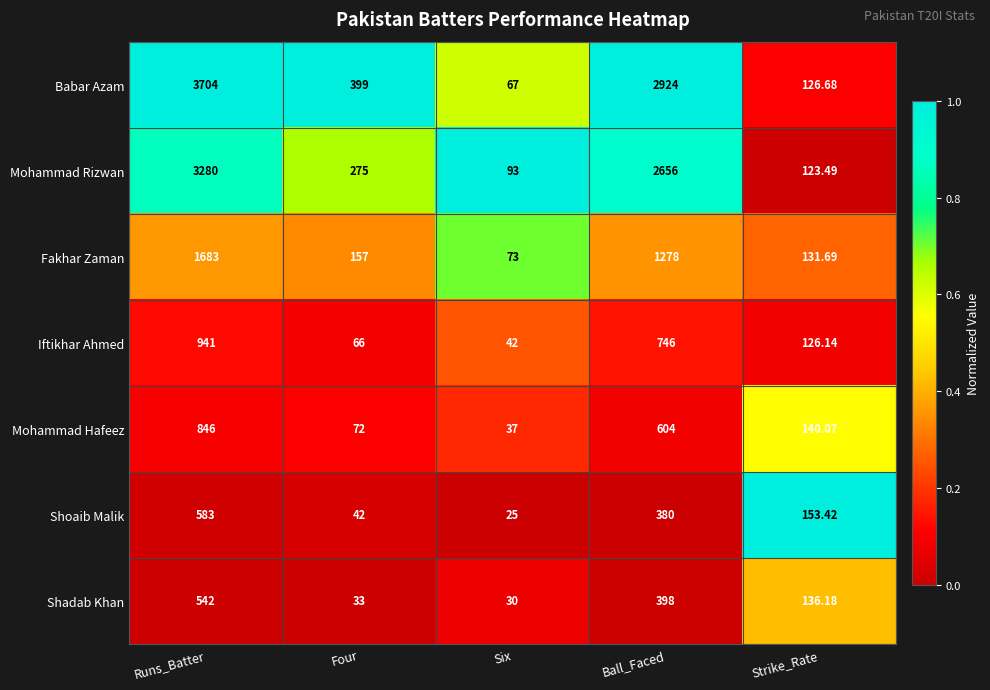

At which category is the sum across all series the highest?

Runs_Batter